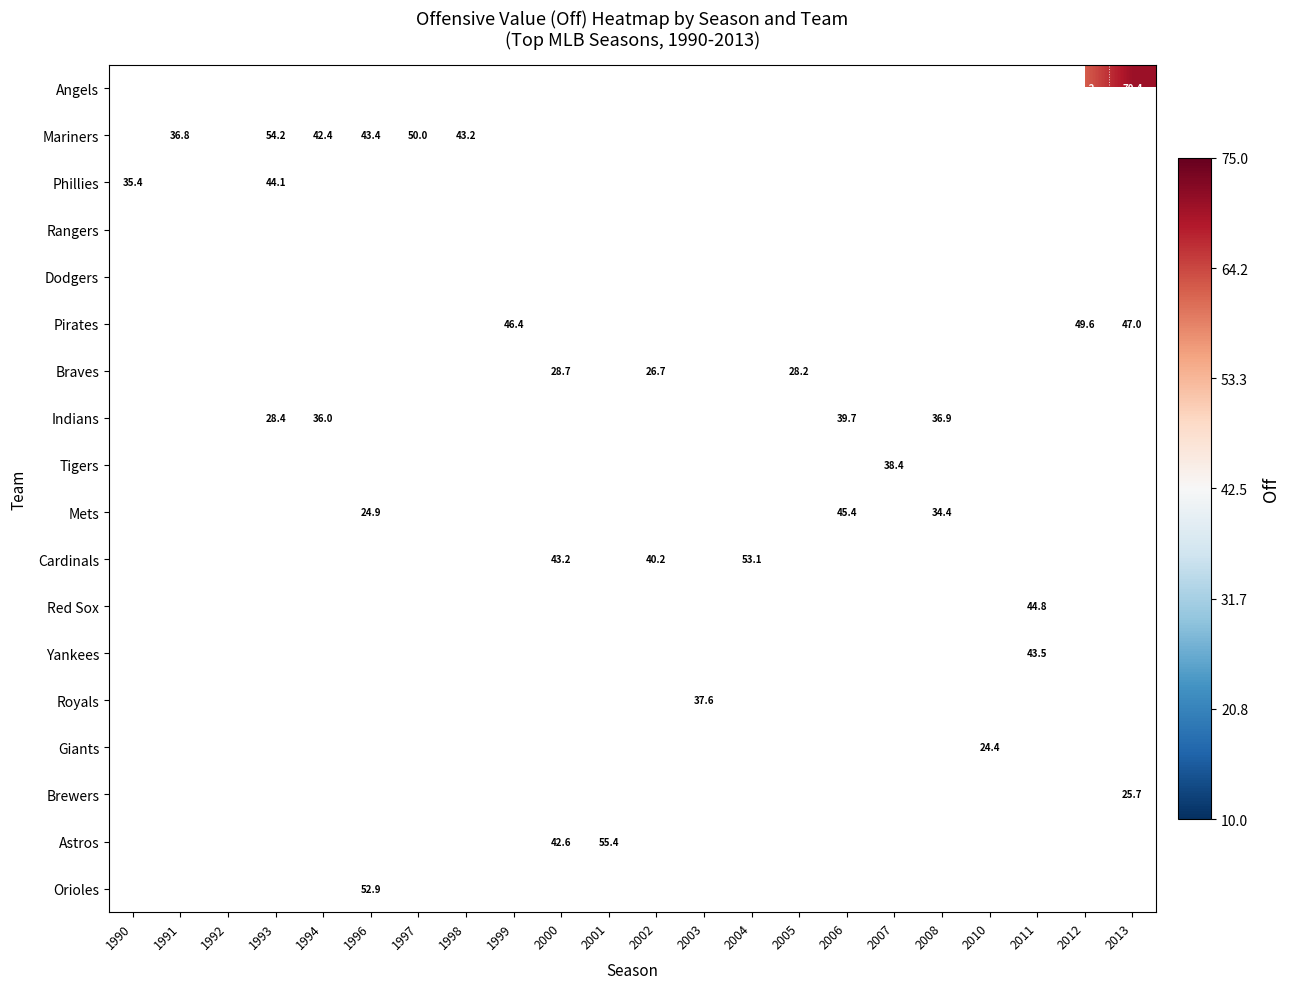

The value of Red Sox at 2011 is 44.8. True or false?

True